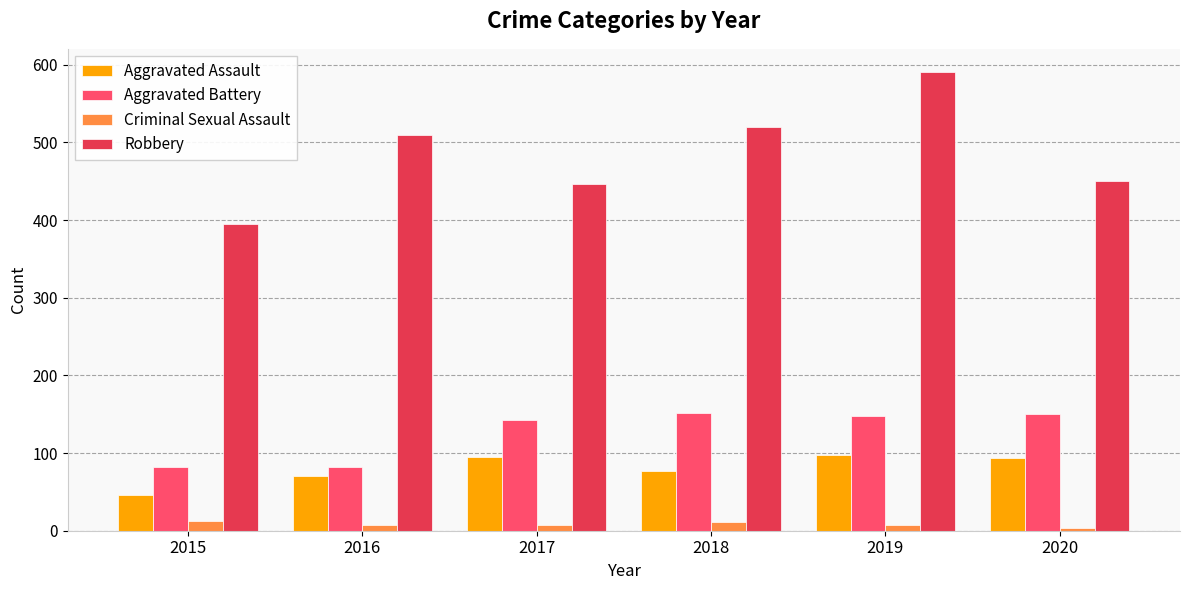

At 2019, list the series in order from smallest to largest.

Criminal Sexual Assault, Aggravated Assault, Aggravated Battery, Robbery